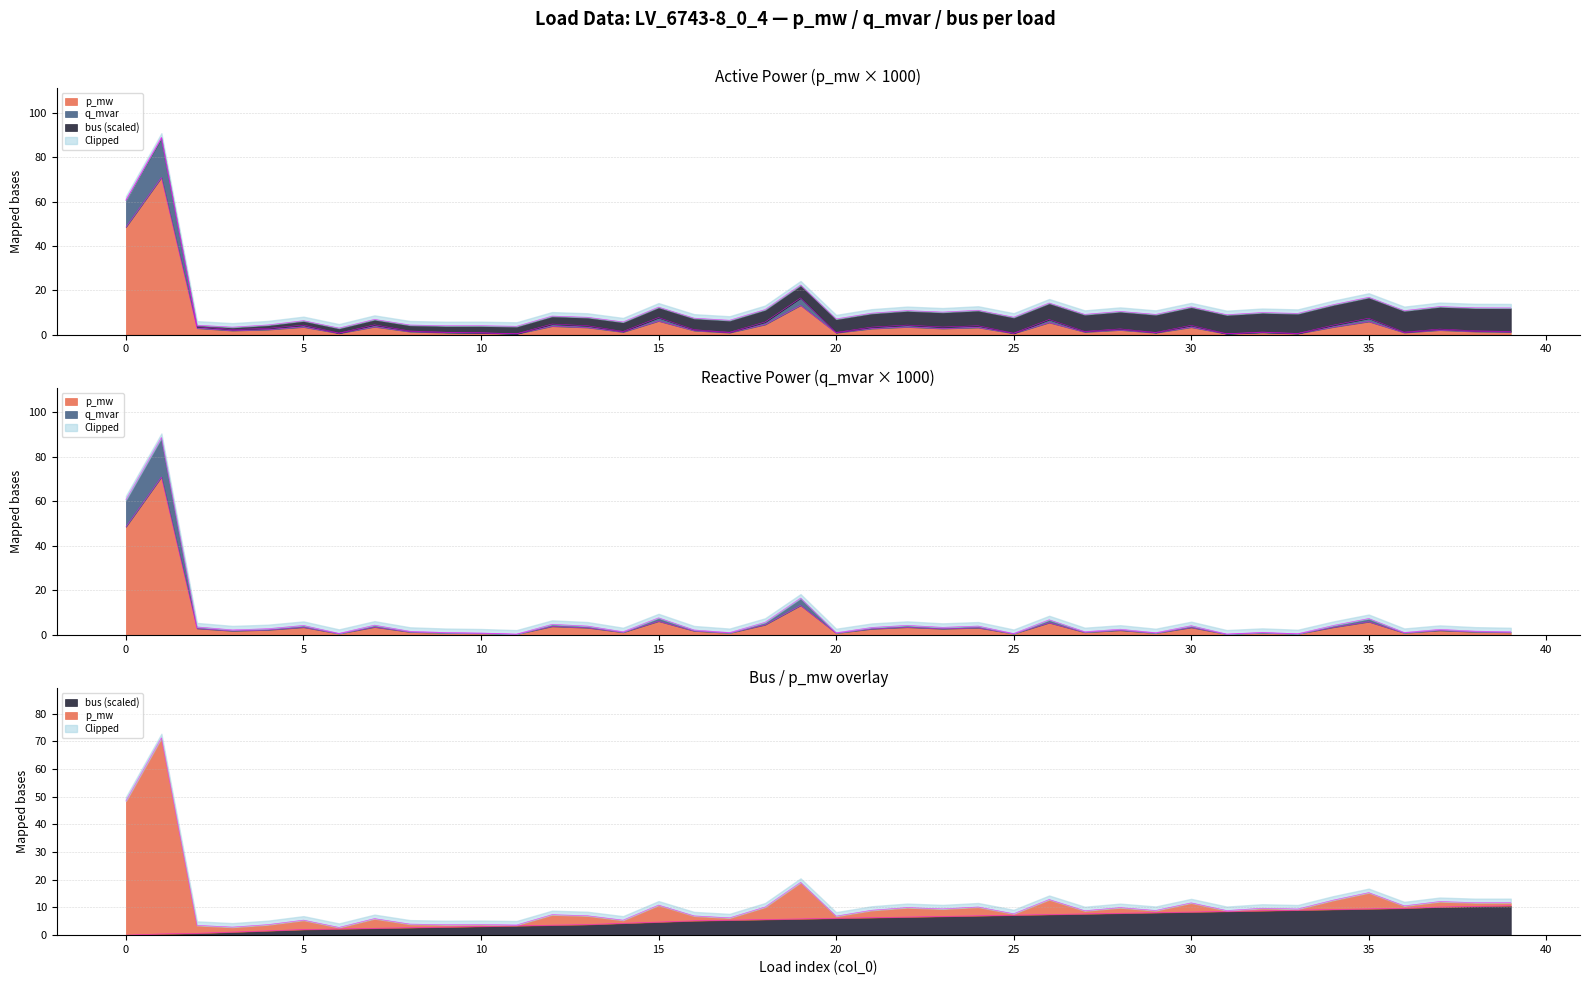

Where is the first local minimum for p_mw?

3